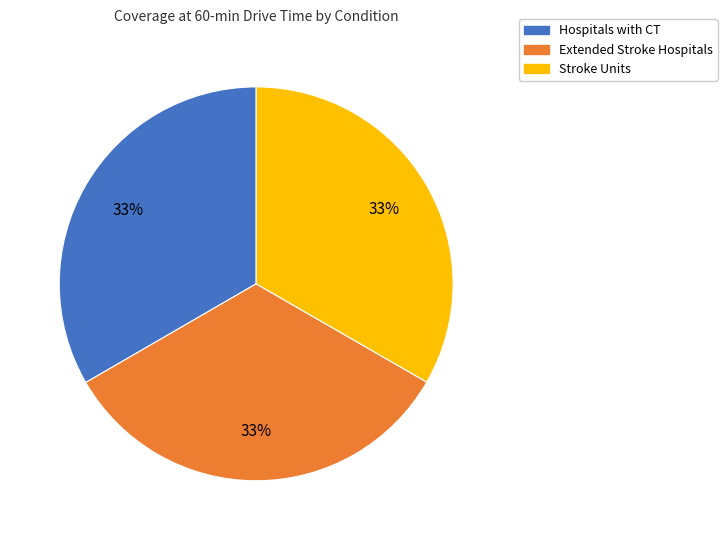

True or false: Stroke Units accounts for 45% of the total.

False